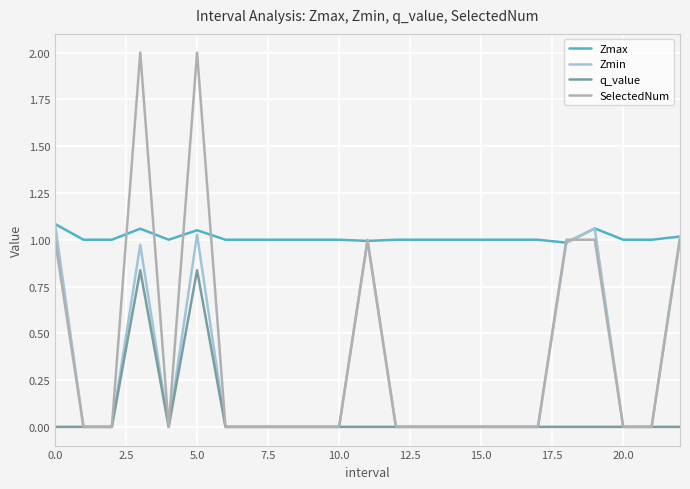

Which series has the largest range (max minus min)?

SelectedNum